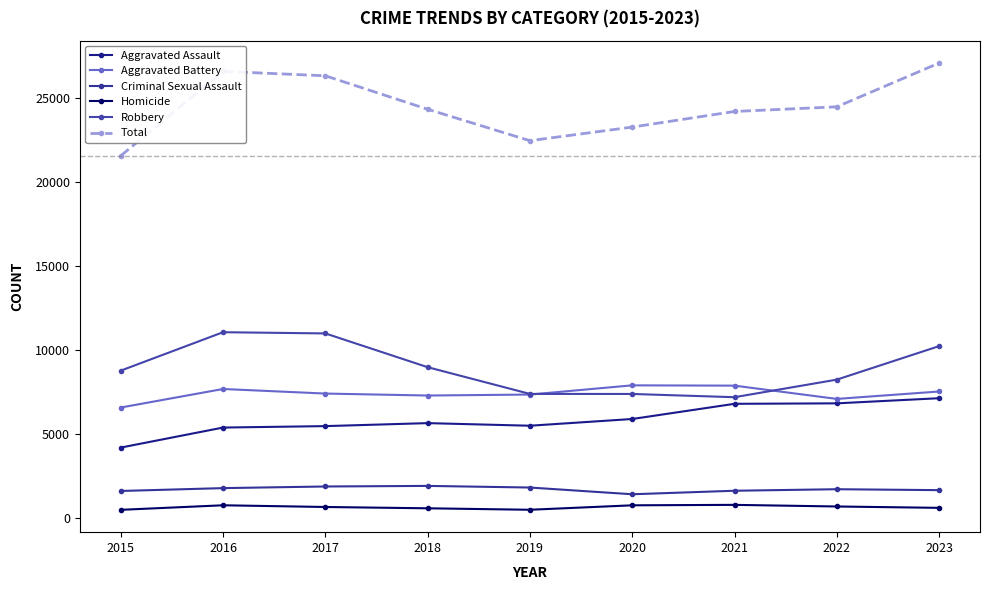

Rank the series at 2019 from highest to lowest value.

Total, Robbery, Aggravated Battery, Aggravated Assault, Criminal Sexual Assault, Homicide